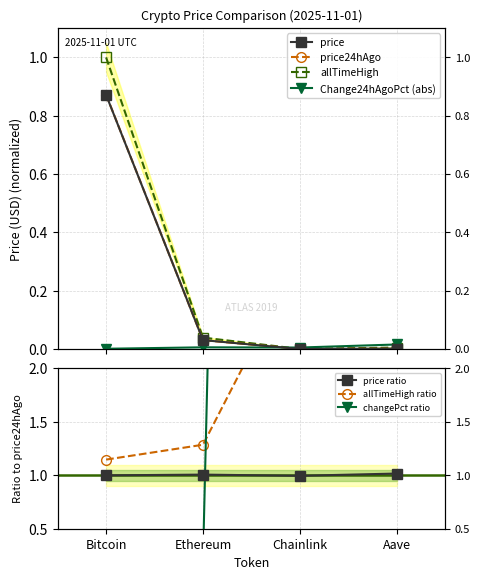

What is the maximum value for price24hAgo?

0.9